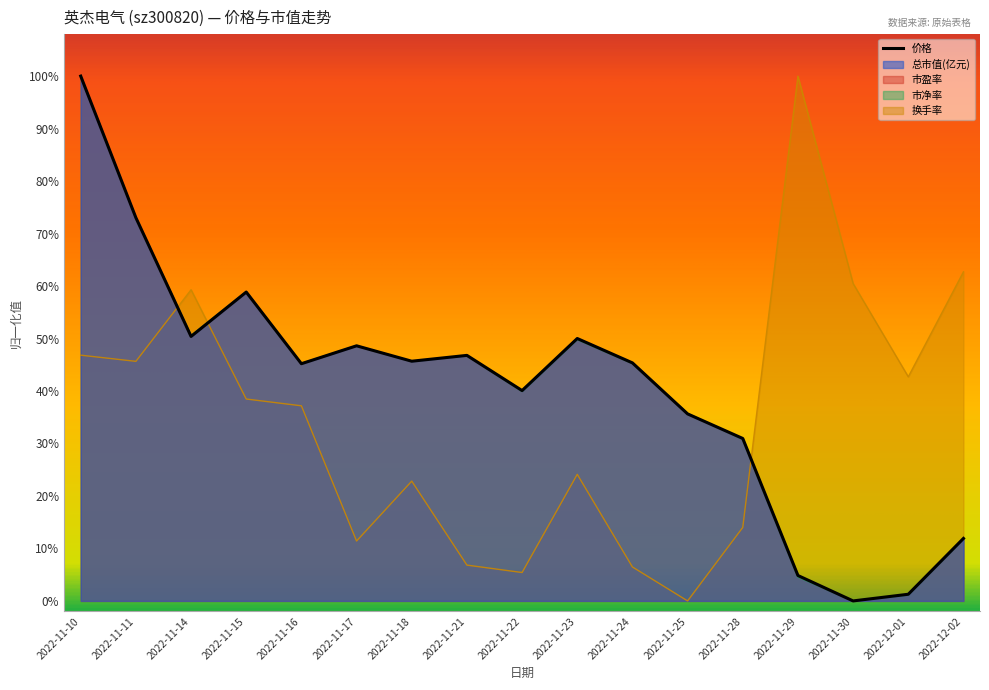

What are all the series names shown in the legend?

价格, 总市值(亿元), 市盈率, 市净率, 换手率